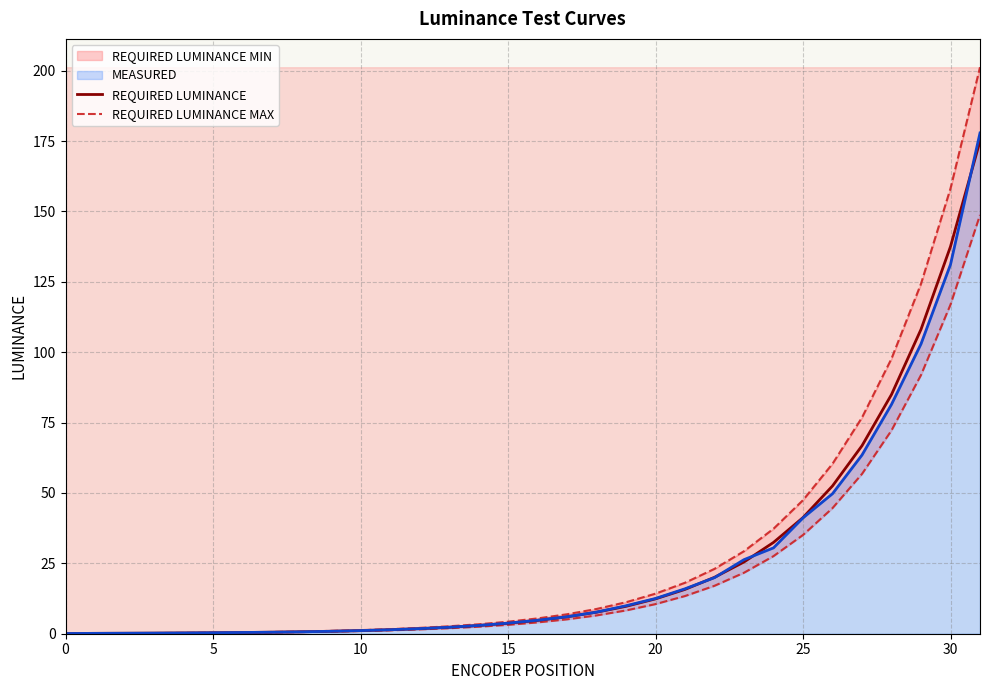

Which has a higher value, 15 or 31?

31